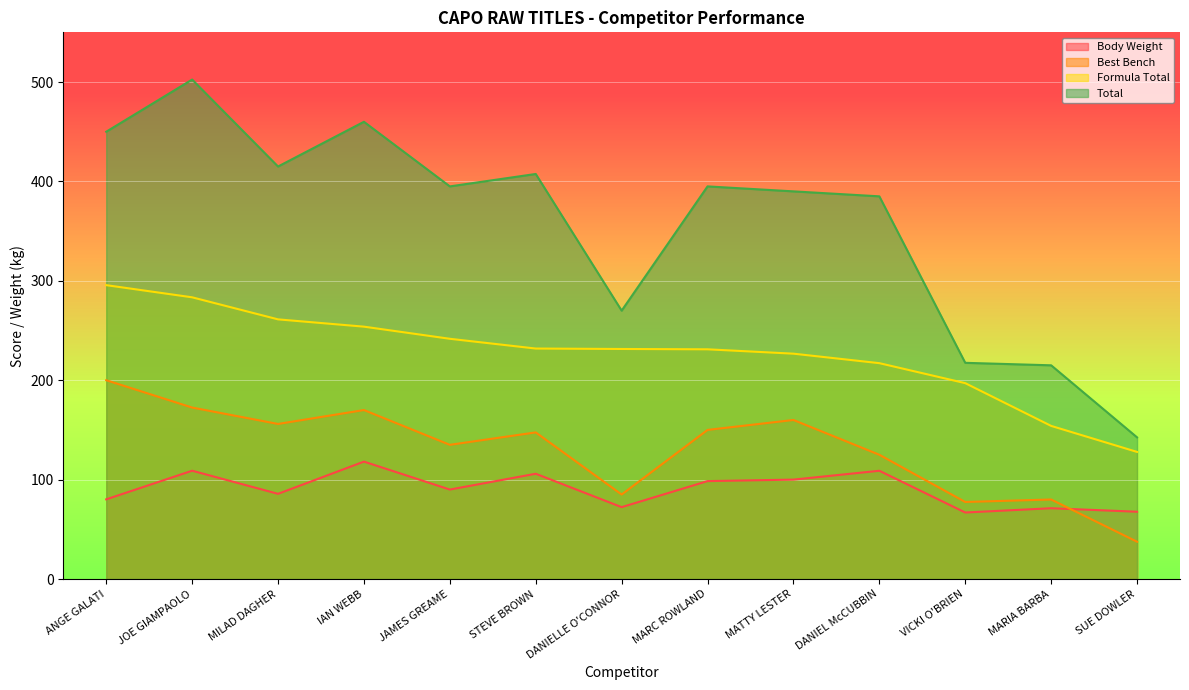

Reading left to right, what are all the values shown in this chart?

Body Weight: 80.2	109.0	85.7	118.1	90.0	105.9	72.3	98.5	100.0	108.9	66.9	71.2	67.7
Best Bench: 200.0	172.5	156.0	170.0	135.0	147.5	85.0	150.0	160.0	125.0	77.5	80.0	37.5
Formula Total: 295.6	283.4	261.2	253.9	241.7	231.9	231.4	231.1	226.7	217.2	197.0	154.0	127.9
Total: 450.0	502.5	415.0	460.0	395.0	407.5	270.0	395.0	390.0	385.0	217.5	215.0	142.5